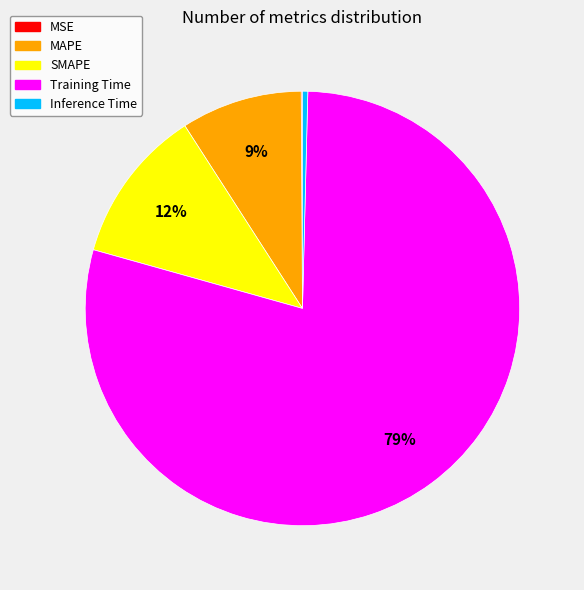

What percentage is the Training Time slice, to the nearest percent?

79%